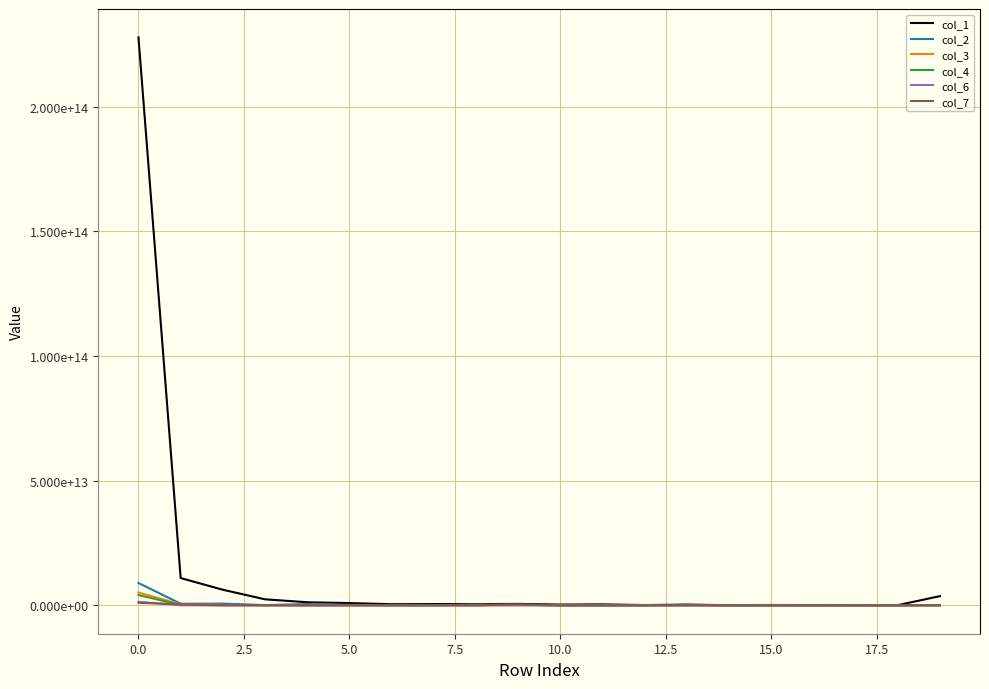

Is this an area chart (filled region under the line)?

No